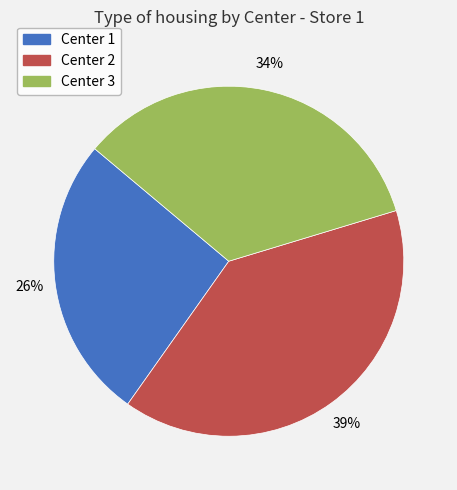

Is Center 2 the majority of the pie?

No